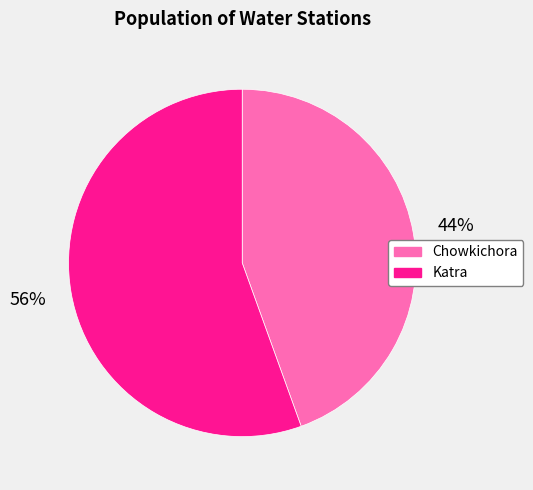

Count the number of slices in the pie.

2